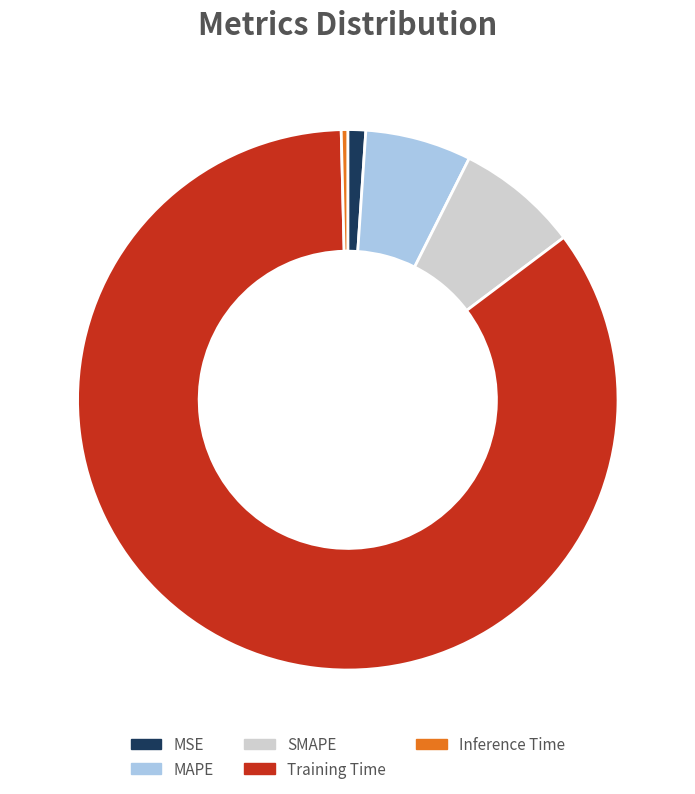

Is it true that MAPE is 19% of the pie?

False